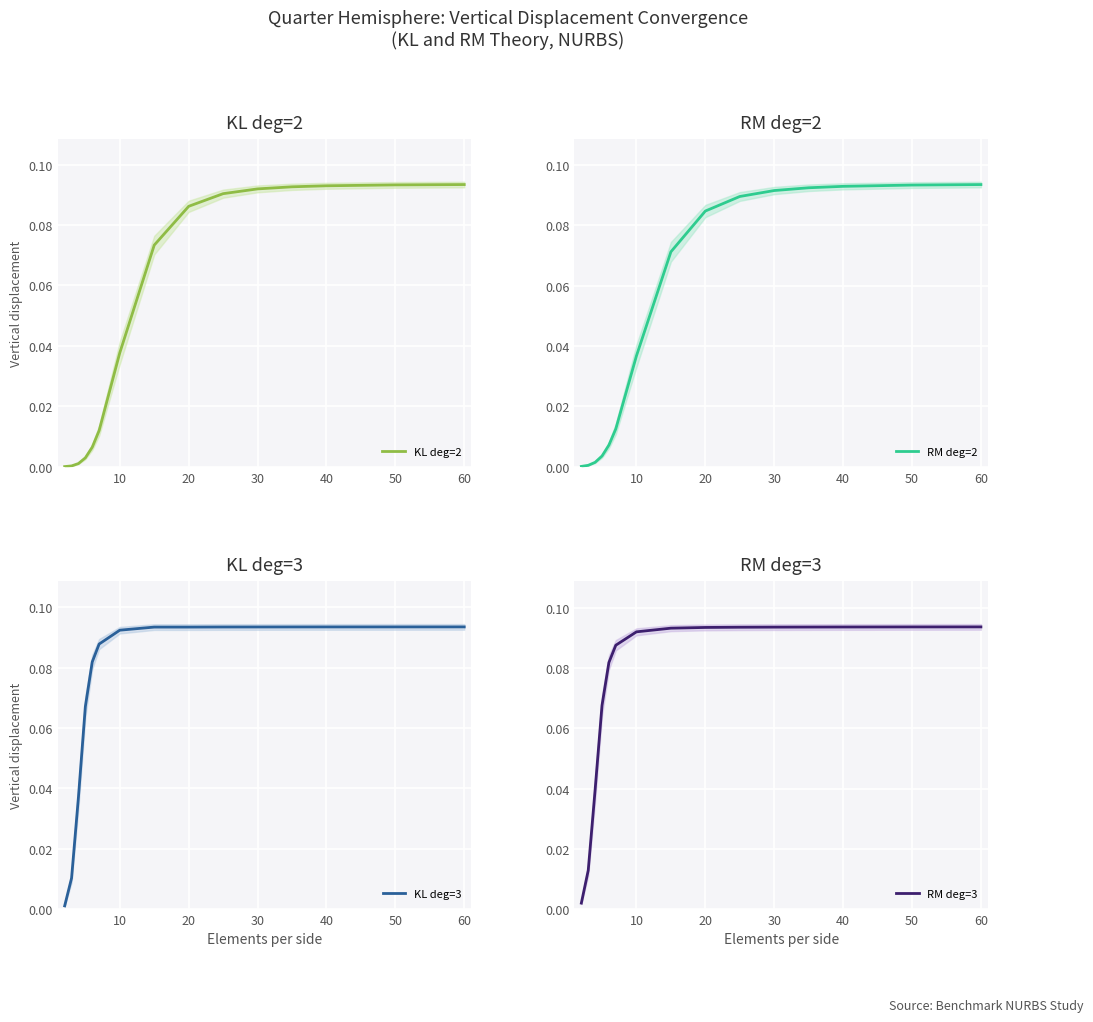

True or false: RM deg=3 and KL deg=3 cross at least once.

True